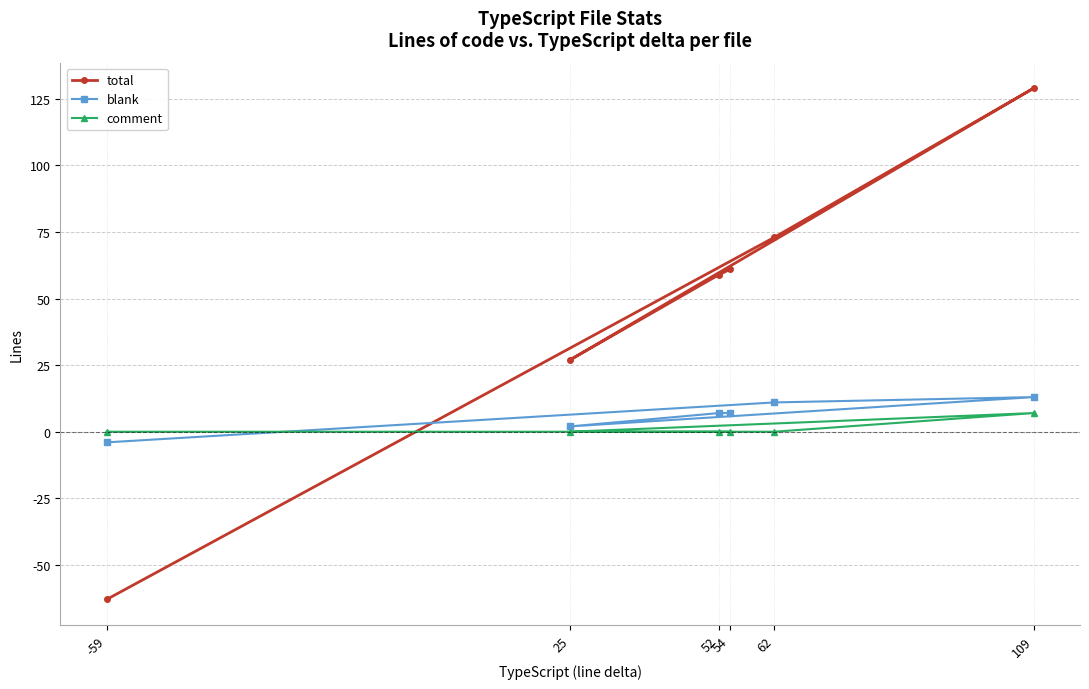

Count the number of categories in the chart.

6